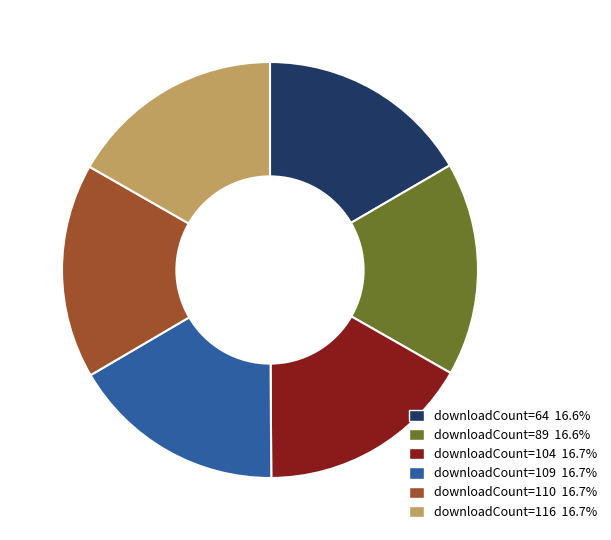

Combined, do downloadCount=109 16.7% and downloadCount=64 16.6% account for over 50%?

No